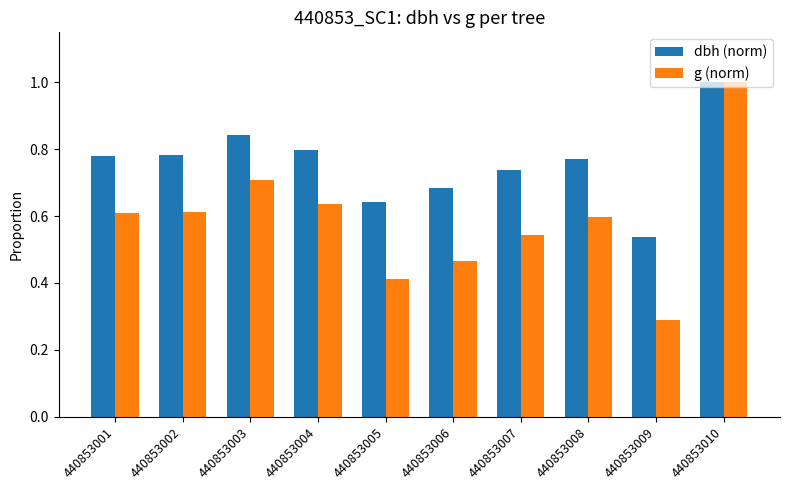

Which label corresponds to the smallest value in the chart?

440853009